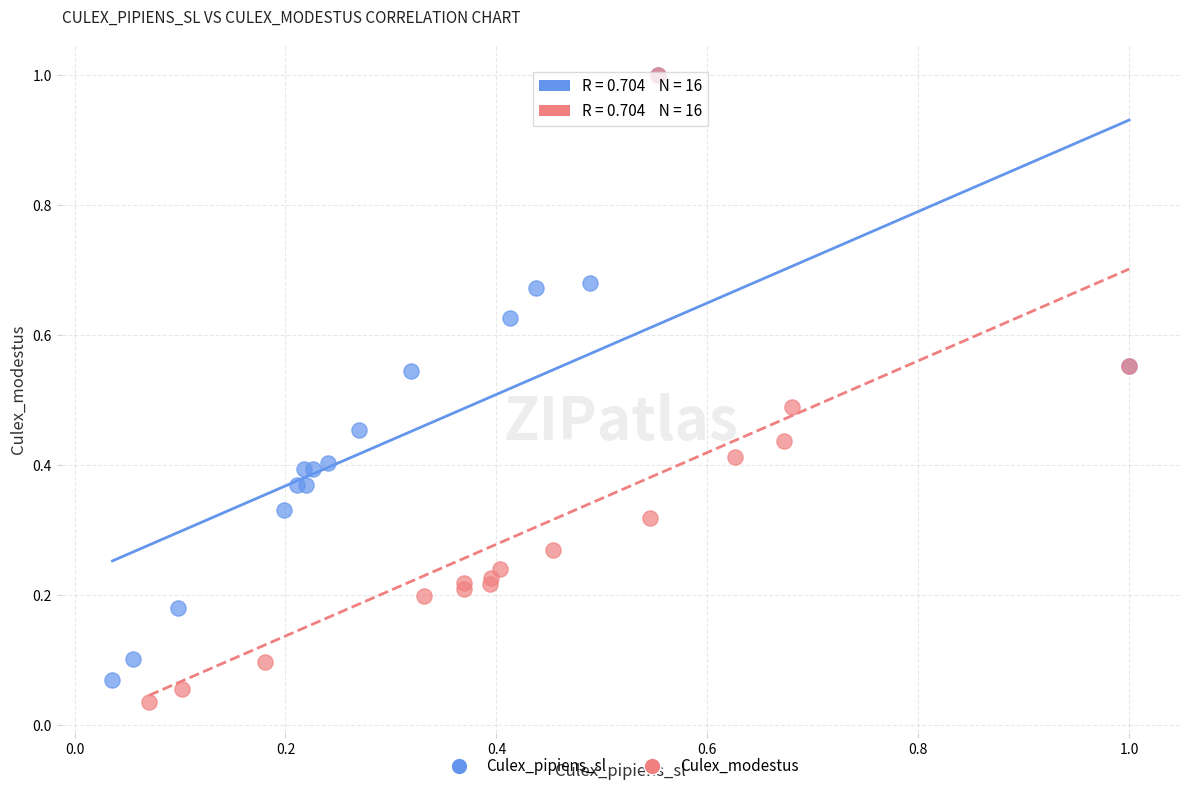

What are all the series names shown in the legend?

Culex_pipiens_sl, Culex_modestus